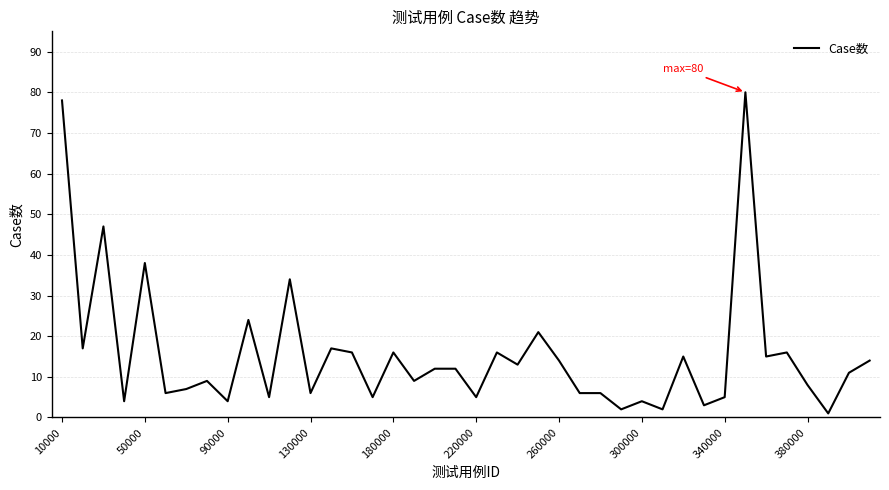

What is the maximum value shown in the chart?

80